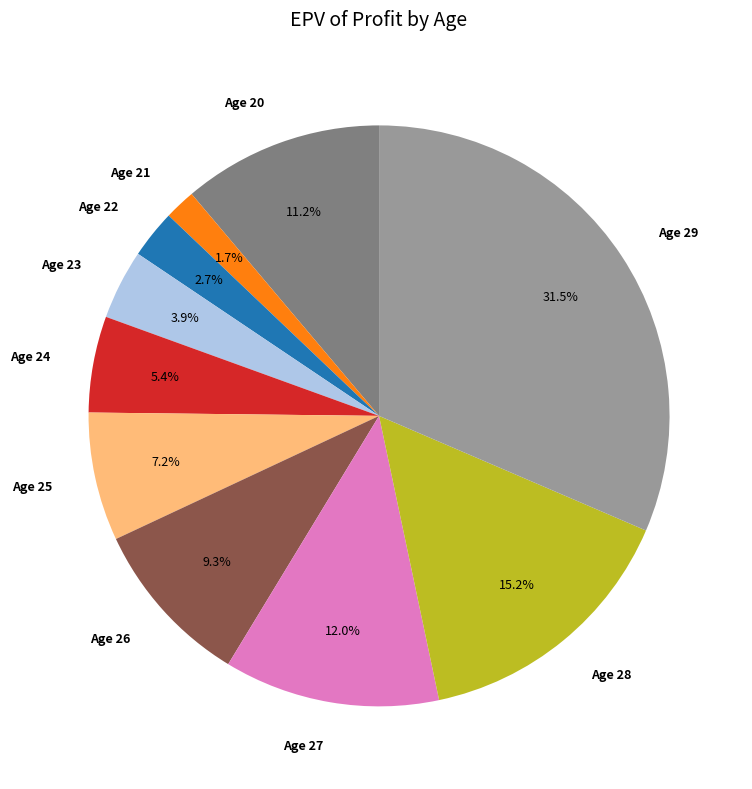

To the nearest percent, what percentage of the pie is Age 28?

15%